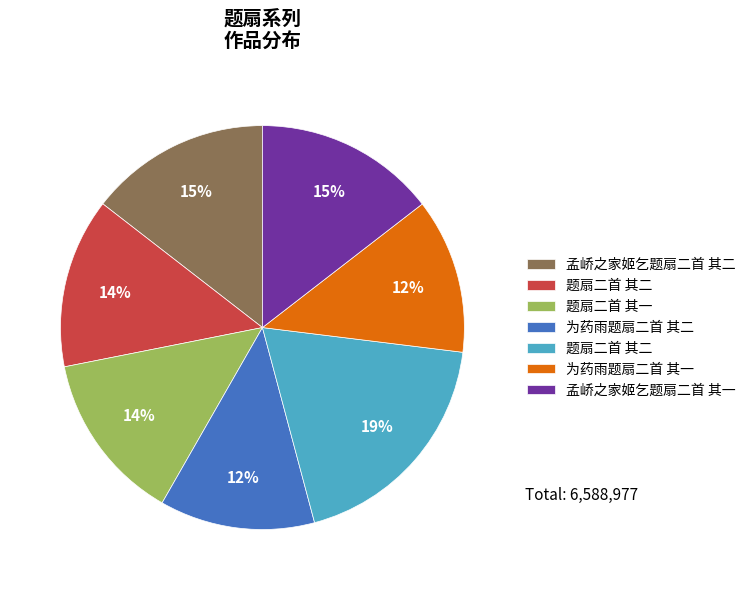

Does any single category account for the majority?

No